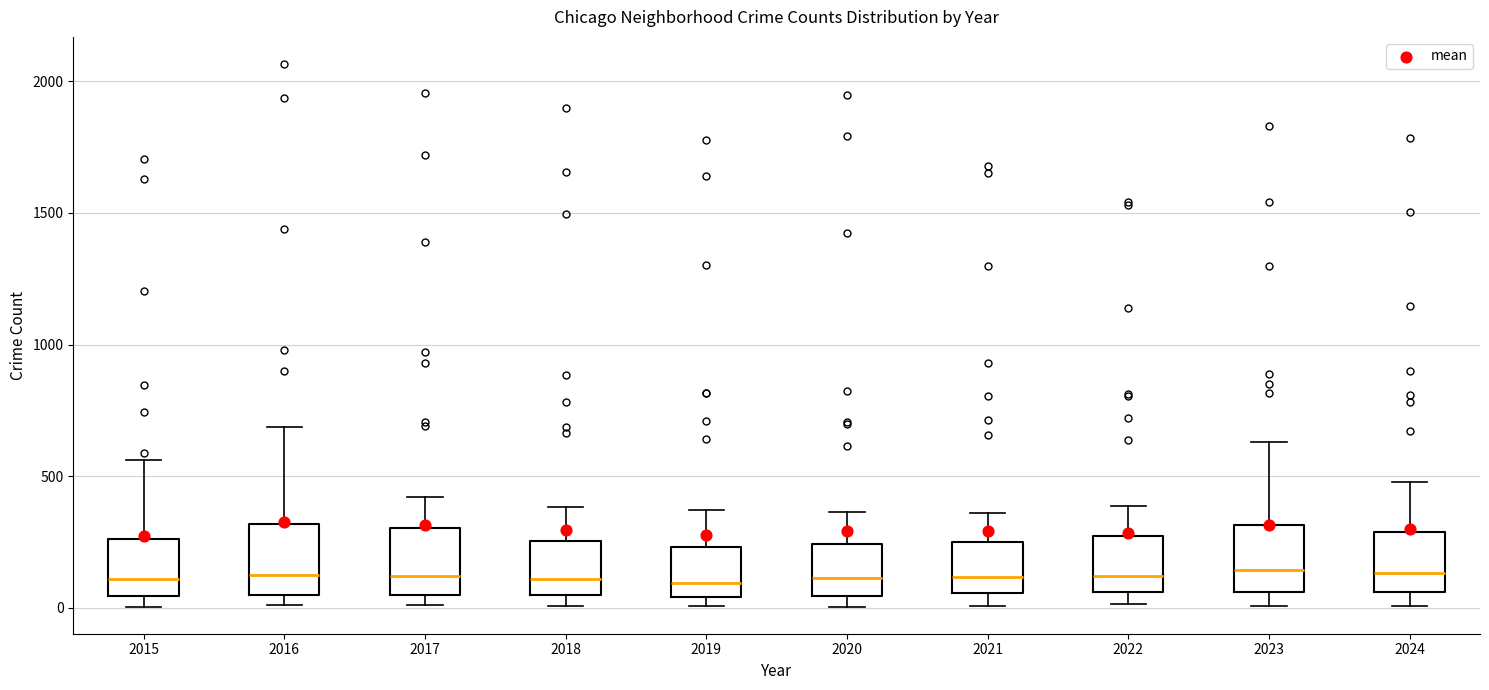

Where does the upper whisker of the box at x = 2019 end on the y-axis? The values are not printed on the chart, so give them approximately, as read against the axis.

350